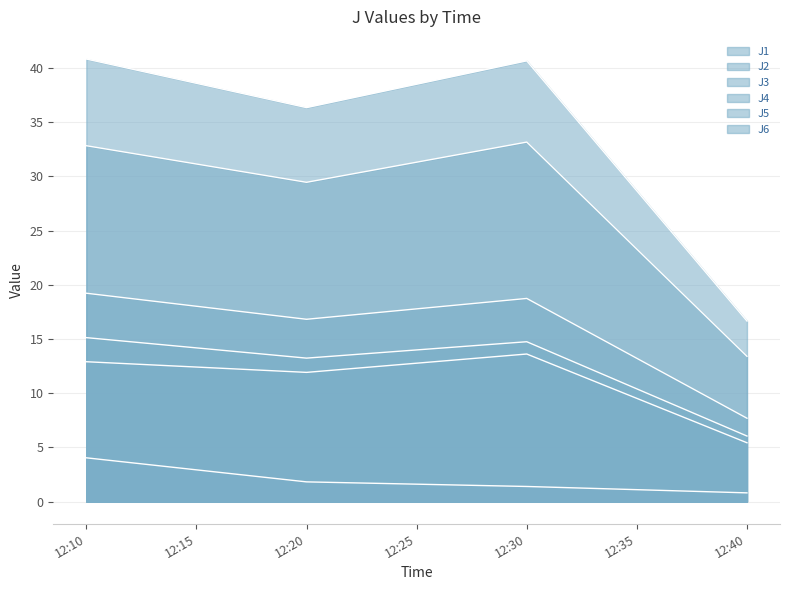

Which category has the lowest value in the J1 series?

12:40